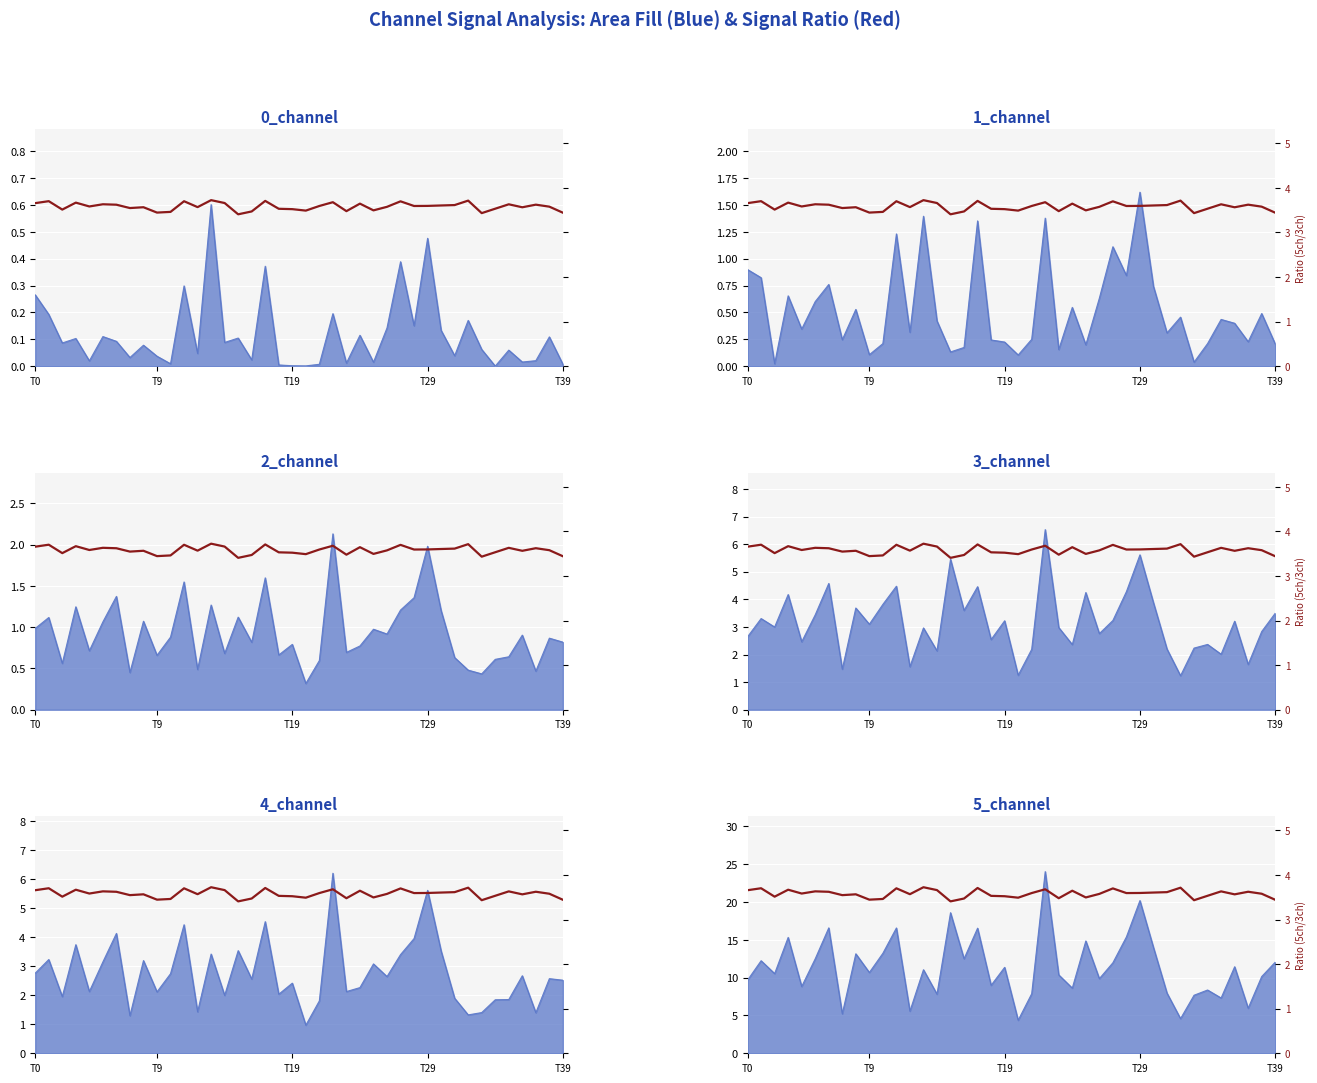

Rank the categories by value from lowest to highest.

15, 33, 39, 9, 10, 16, 23, 20, 25, T19, 19, 18, 34, 7, 36, 8, 12, 26, 38, T39, 28, 21, 29, 30, 31, 6, 37, 35, 5, 24, T0, 14, T29, 22, 27, 11, T9, 17, 32, 13